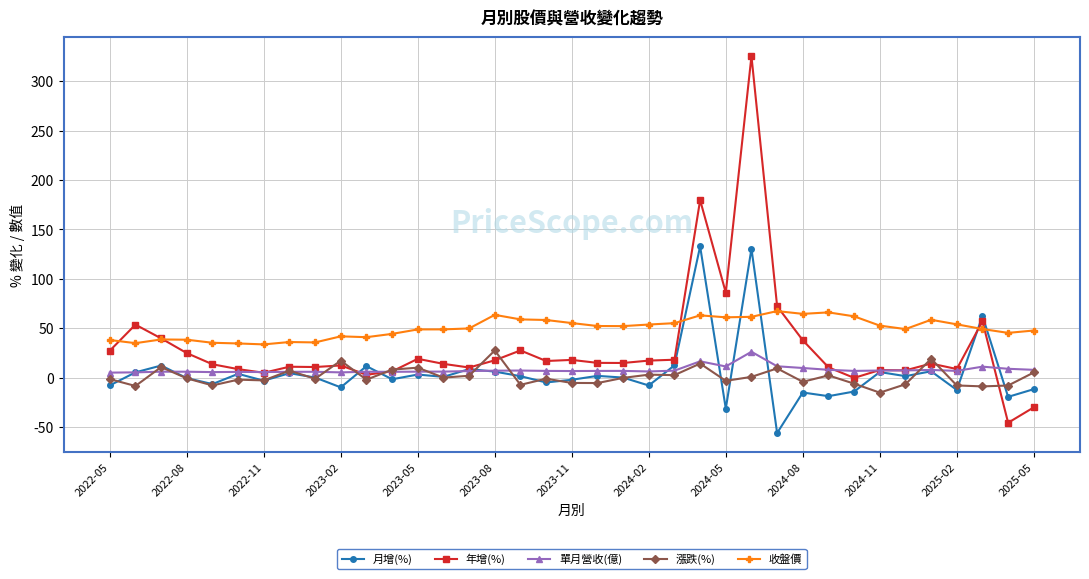

Which series has the widest spread of values?

年增(%)